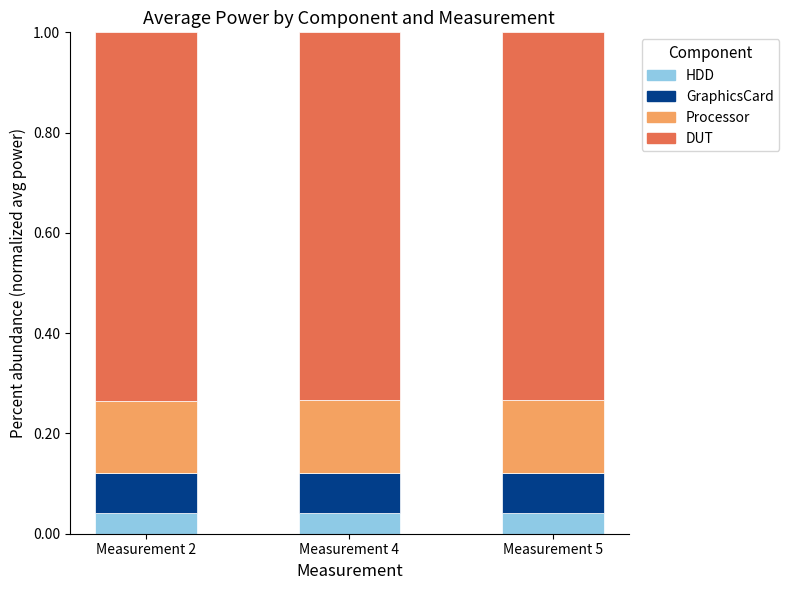

What is the total value across all series at Measurement 4?

1.0